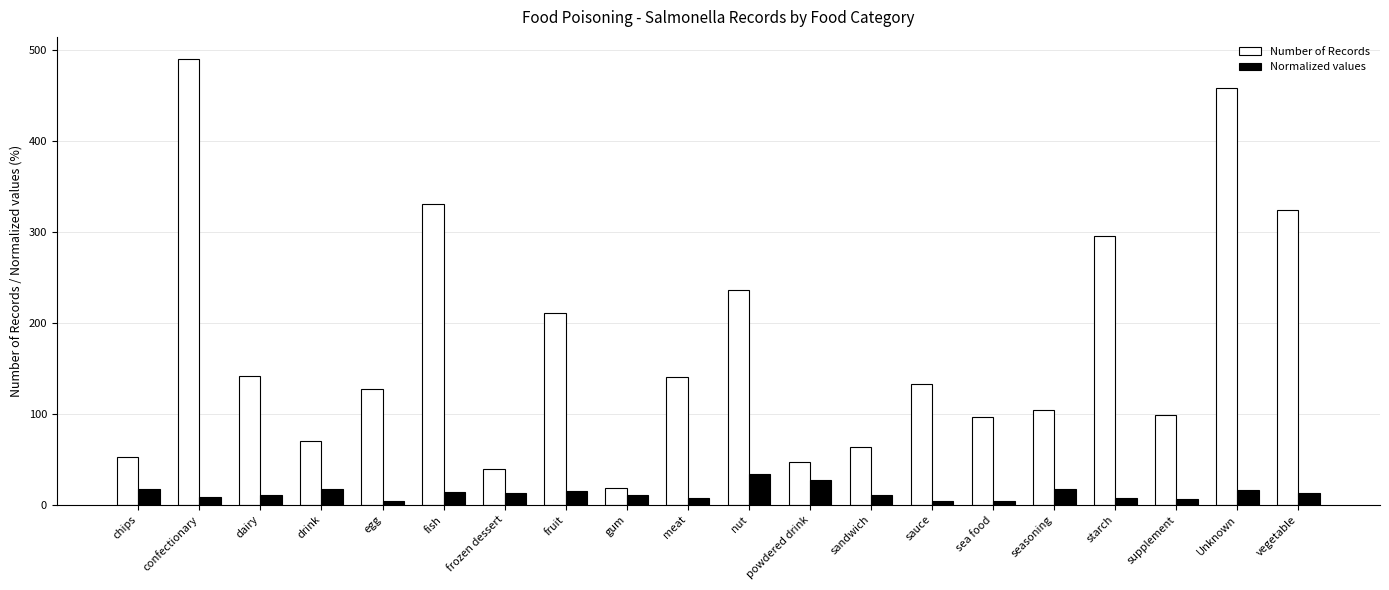

How many bars are there in total?

40